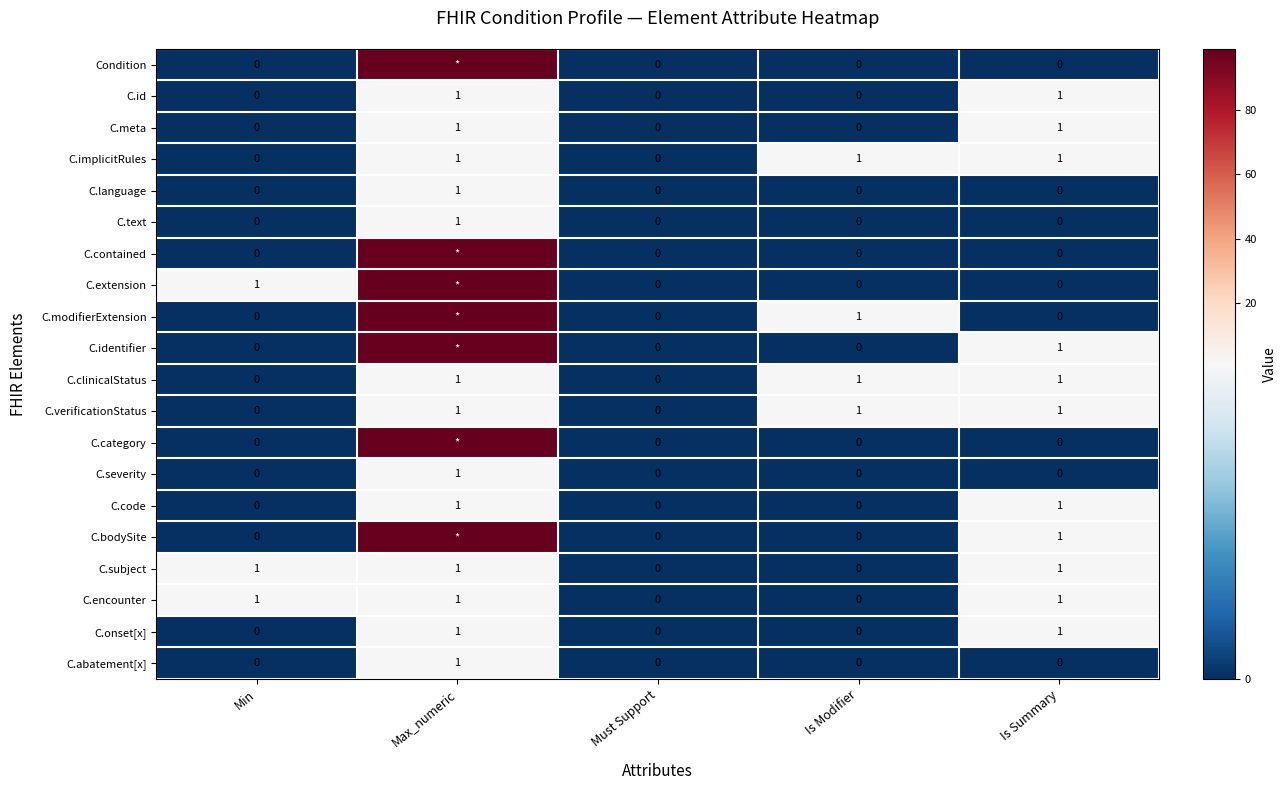

What is the total value across all series at Min?

3